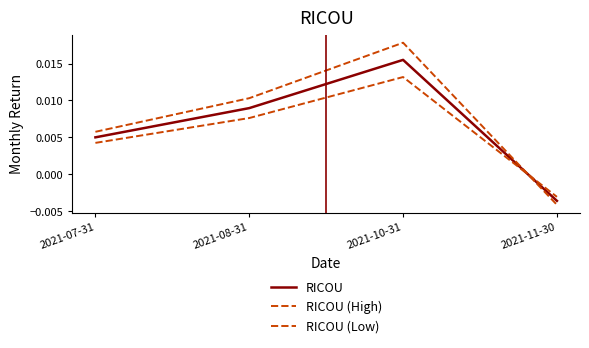

At how many categories does at least one series exceed 0?

3